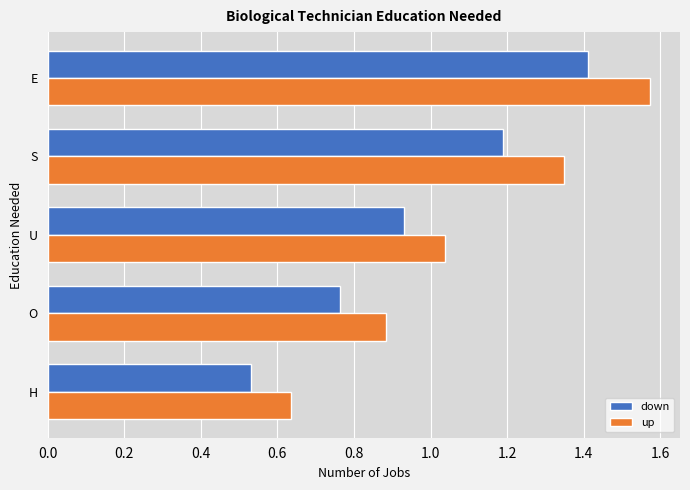

What is the sum of all down values?

4.8